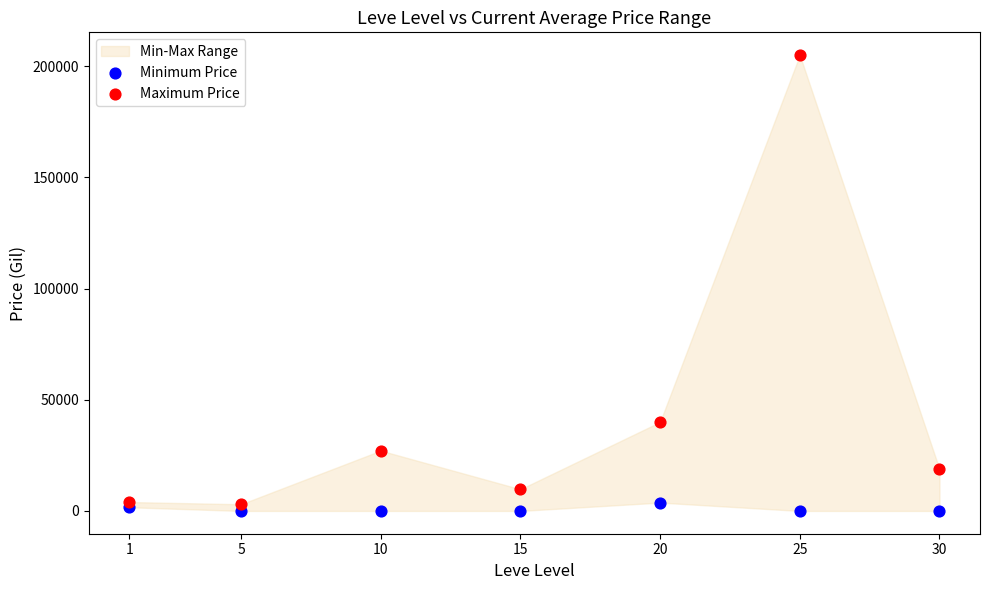

Which series has the widest spread of Y values?

Maximum Price